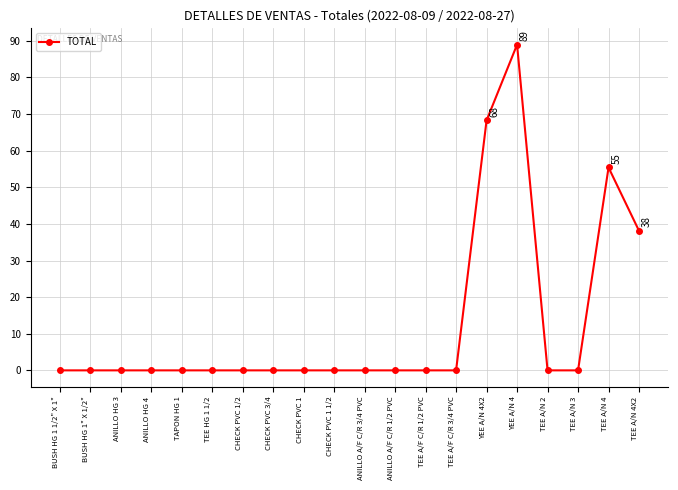

The value at TEE A/F C/R 1/2 PVC is -58.3. True or false?

False